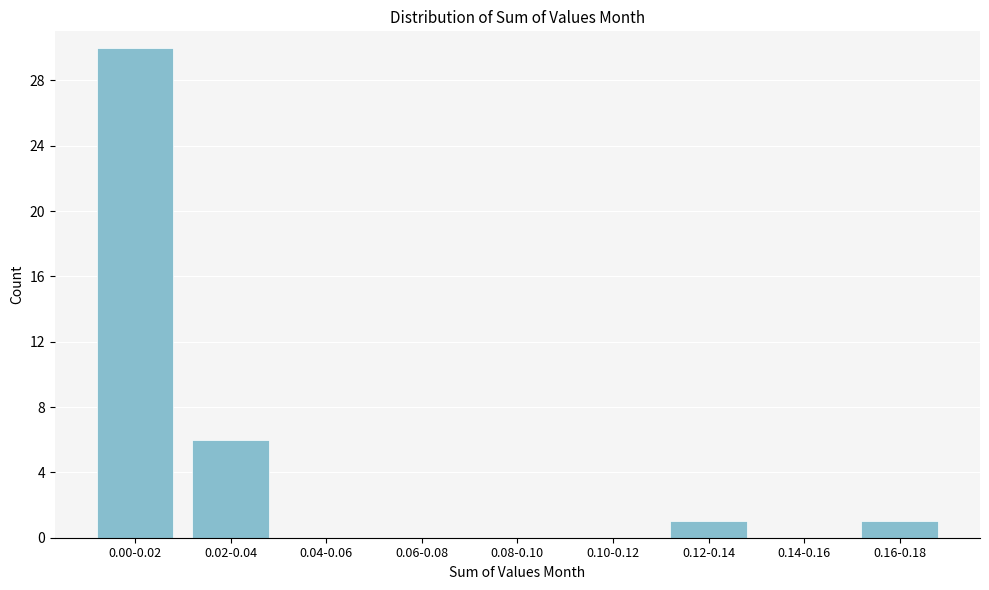

Reading left to right, what are all the values shown in this chart?

0.00-0.02=30	0.02-0.04=6	0.04-0.06=0	0.06-0.08=0	0.08-0.10=0	0.10-0.12=0	0.12-0.14=1	0.14-0.16=0	0.16-0.18=1